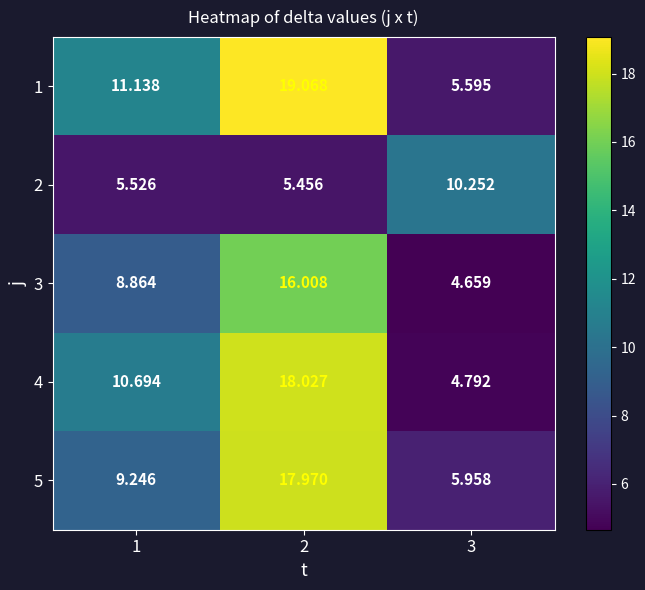

What value does the 5 series have at 3?

6.0